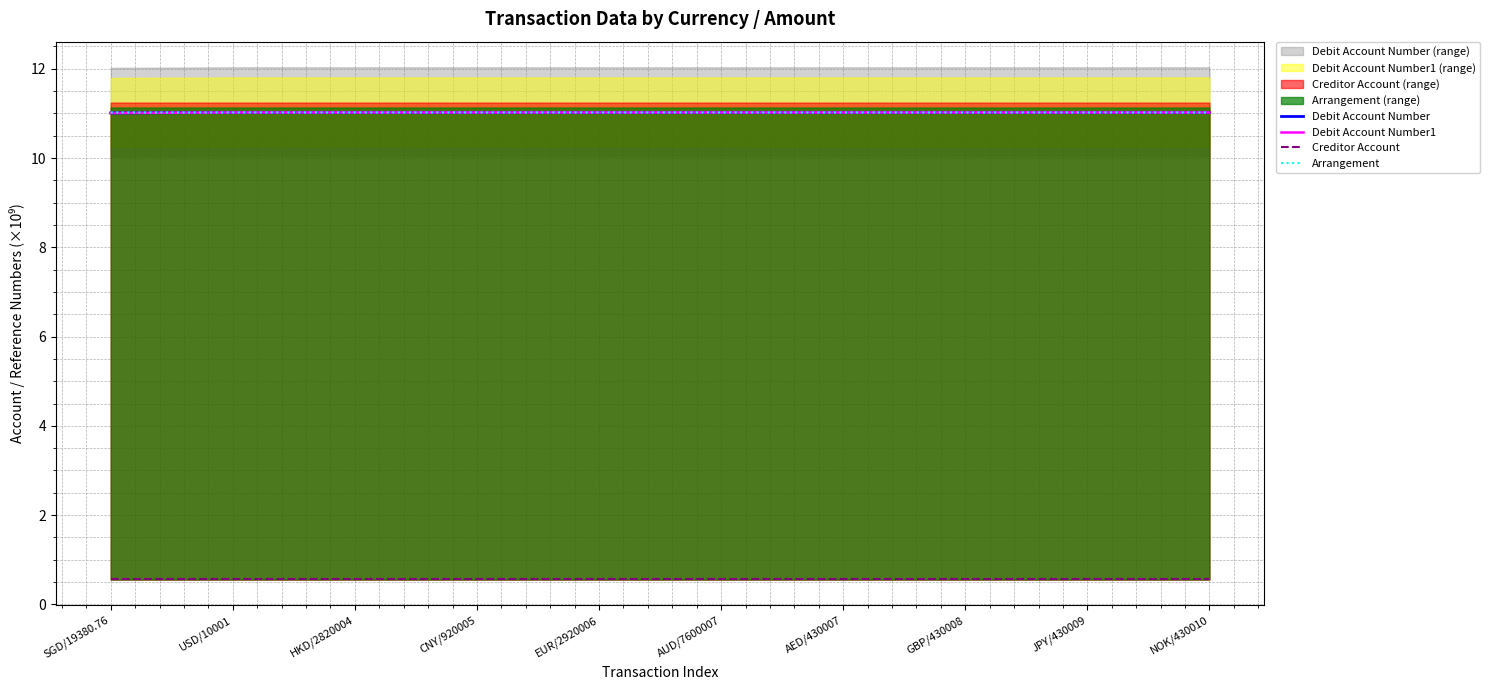

What position from the left is CNY/920005?

4